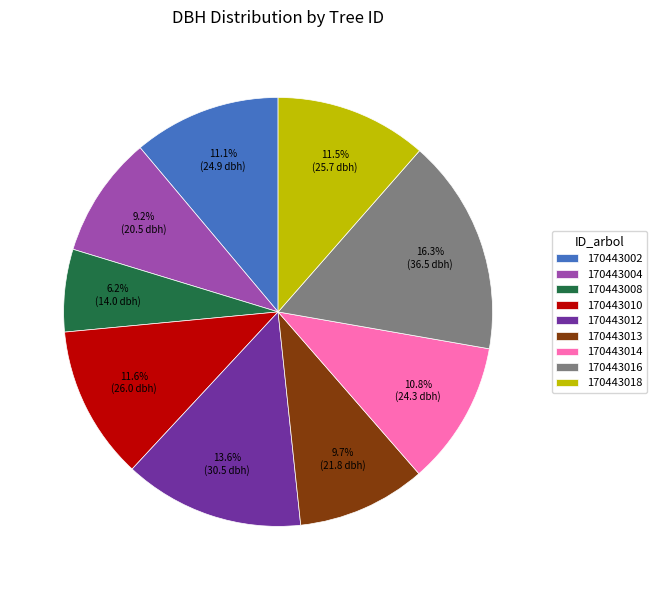

True or false: 170443004 accounts for 18% of the total.

False